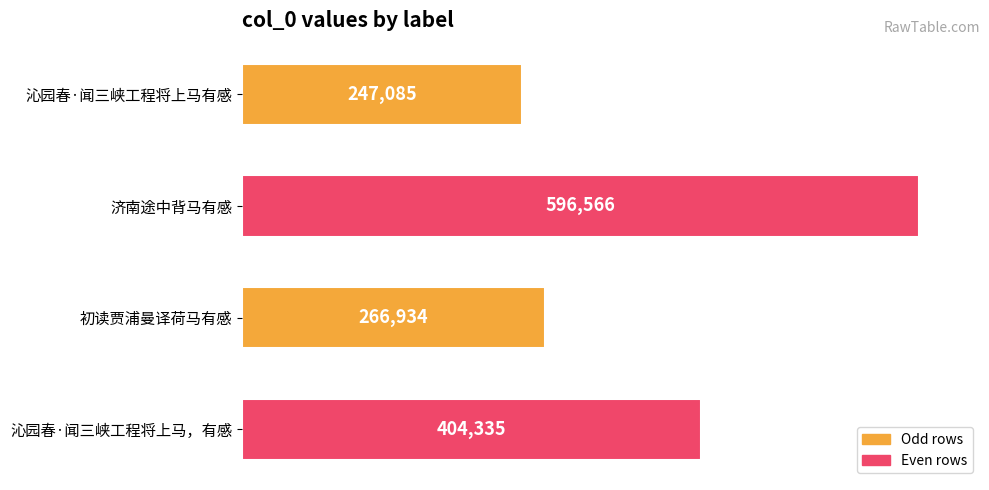

Approximately how many times larger is the value at 沁园春·闻三峡工程将上马有感 compared to 沁园春·闻三峡工程将上马，有感?

0.6